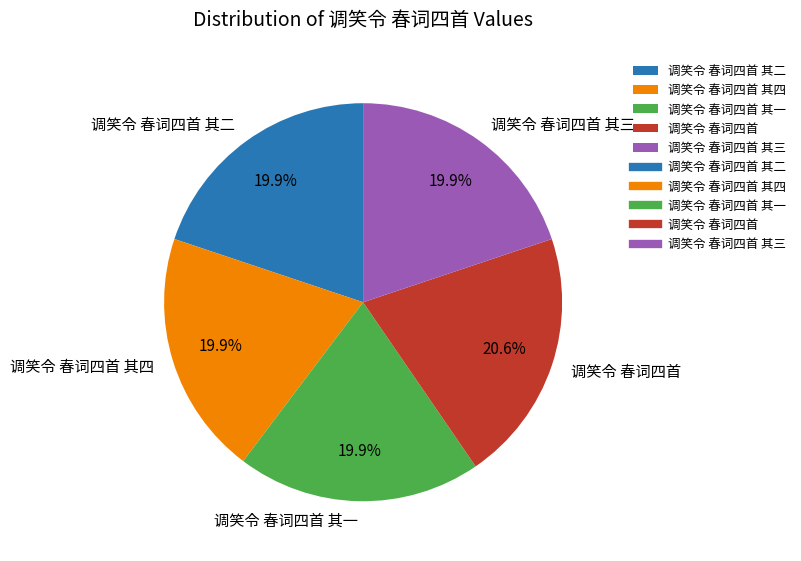

True or false: 调笑令 春词四首 其一 accounts for 30% of the total.

False